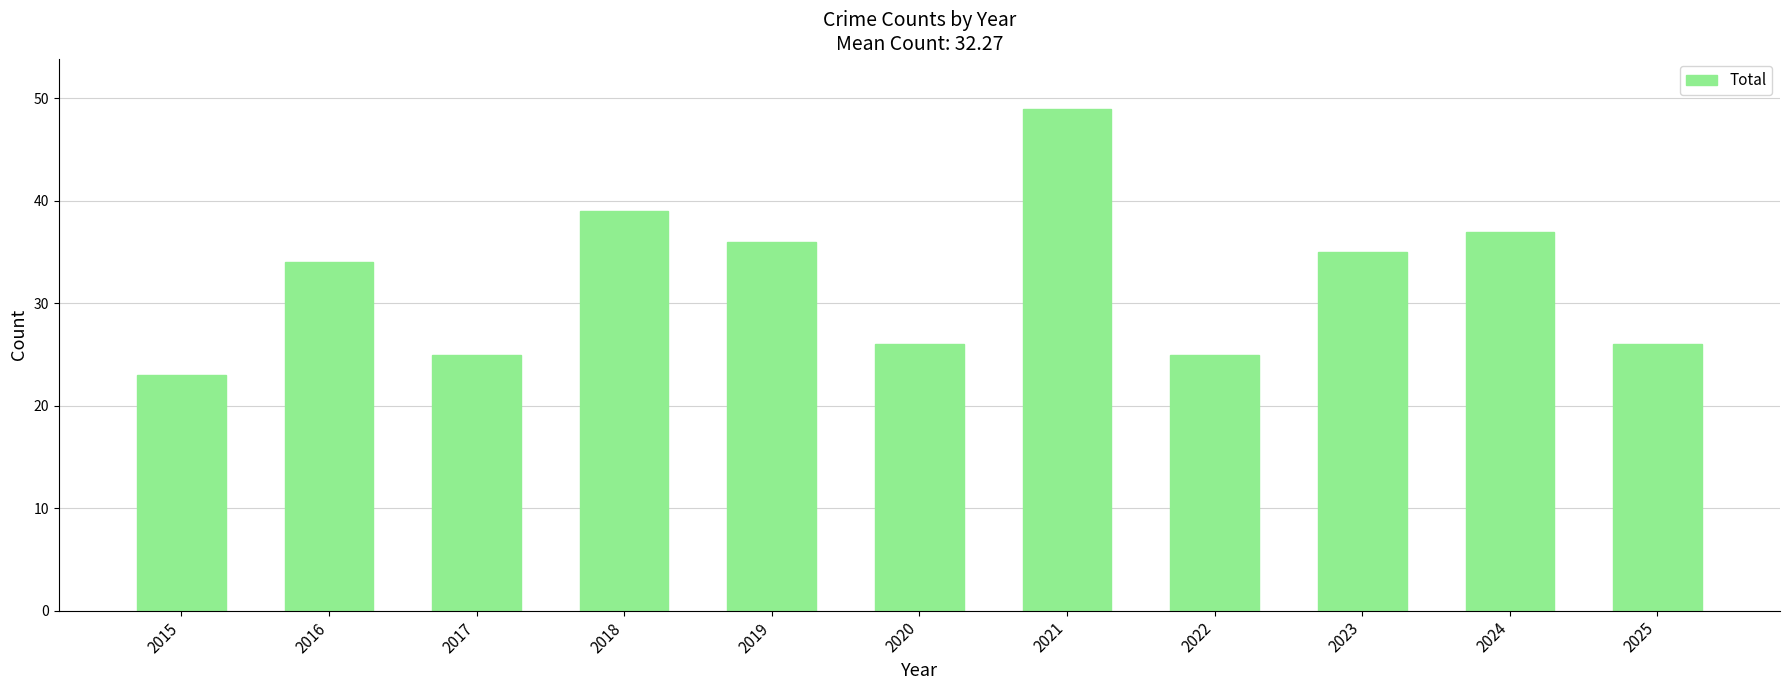

What is the value of the 7th bar from the left?

49